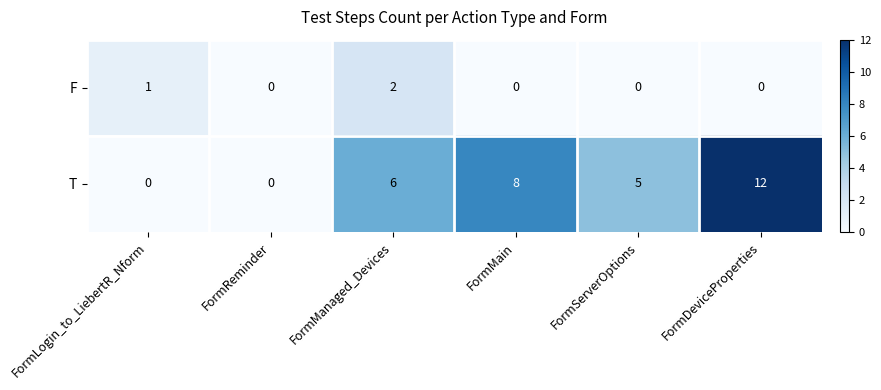

How many distinct data groups are displayed?

2